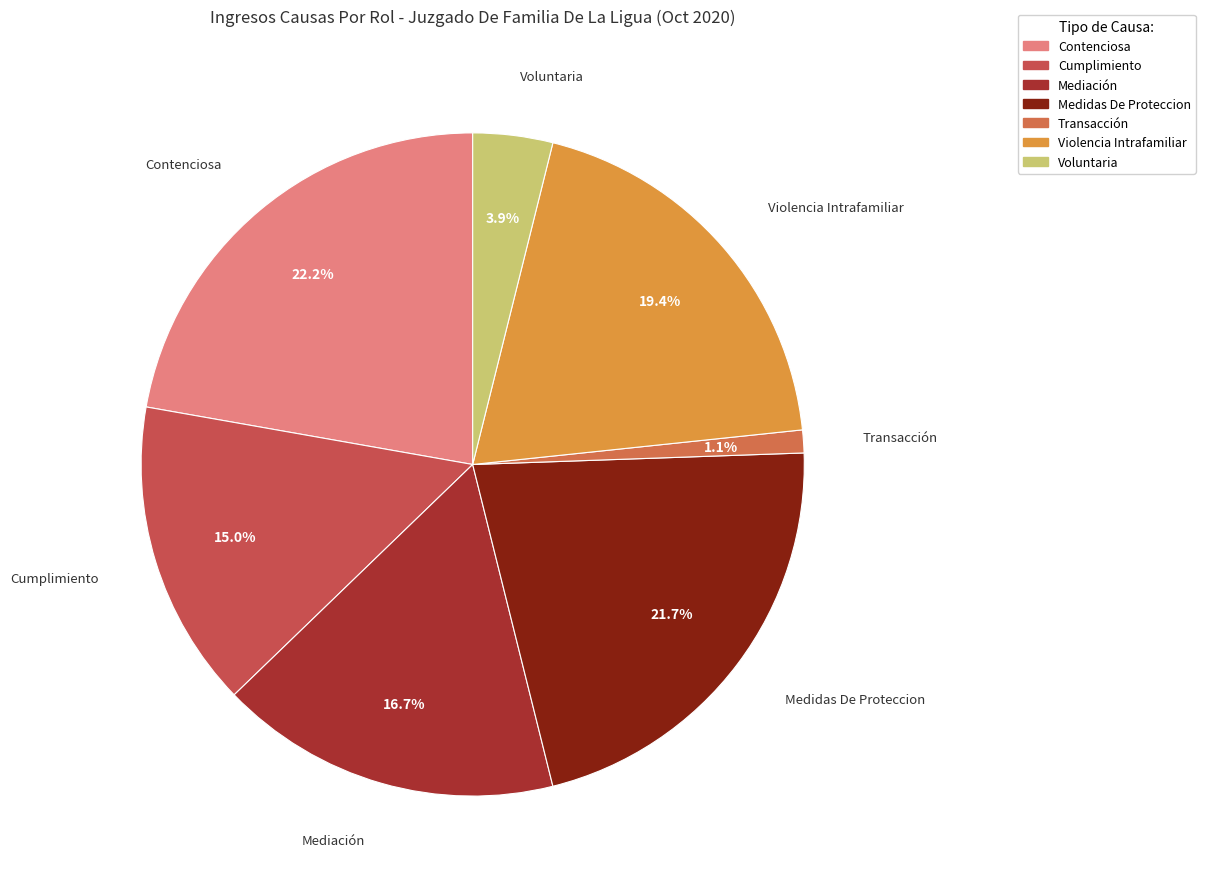

To the nearest percent, what is the combined percentage of Contenciosa and Transacción?

23%